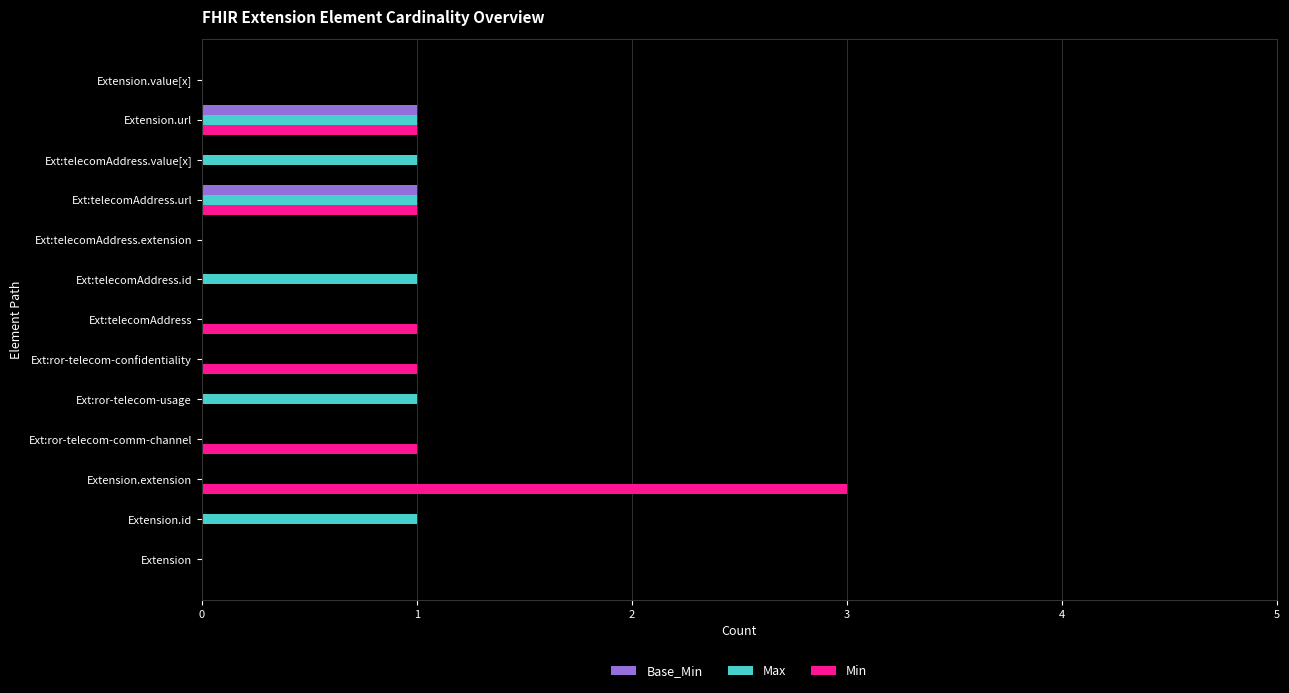

Is it true that Base_Min equals -1 at Ext:telecomAddress.id?

False